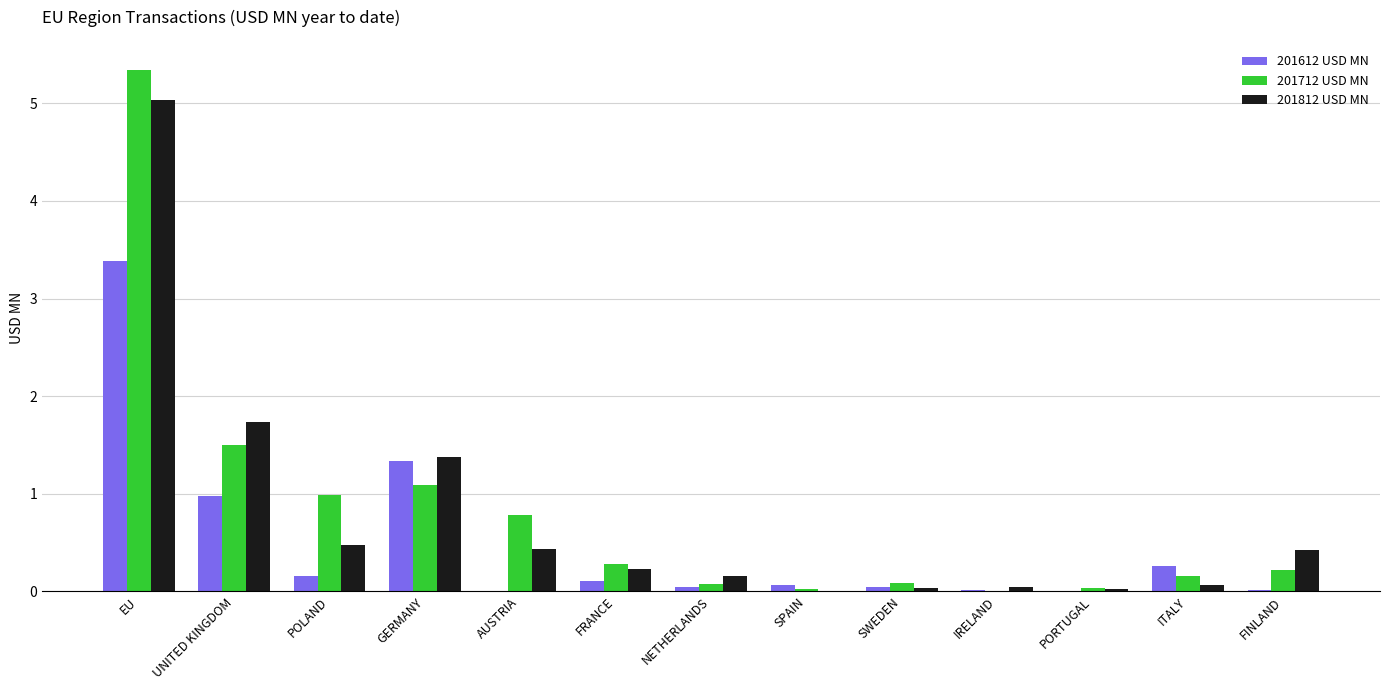

At which category is the sum across all series the highest?

EU